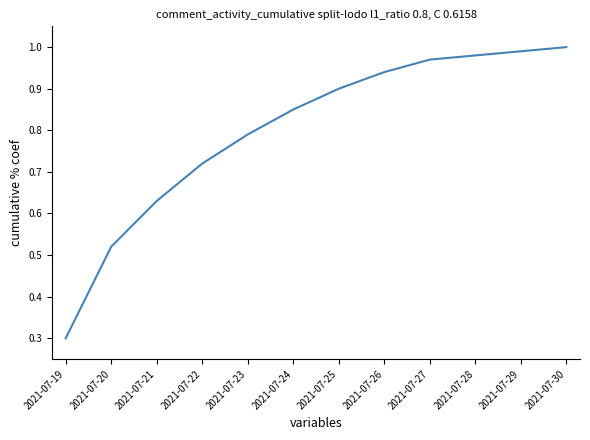

True or false: the data shows 1.0 at 2021-07-22.

False